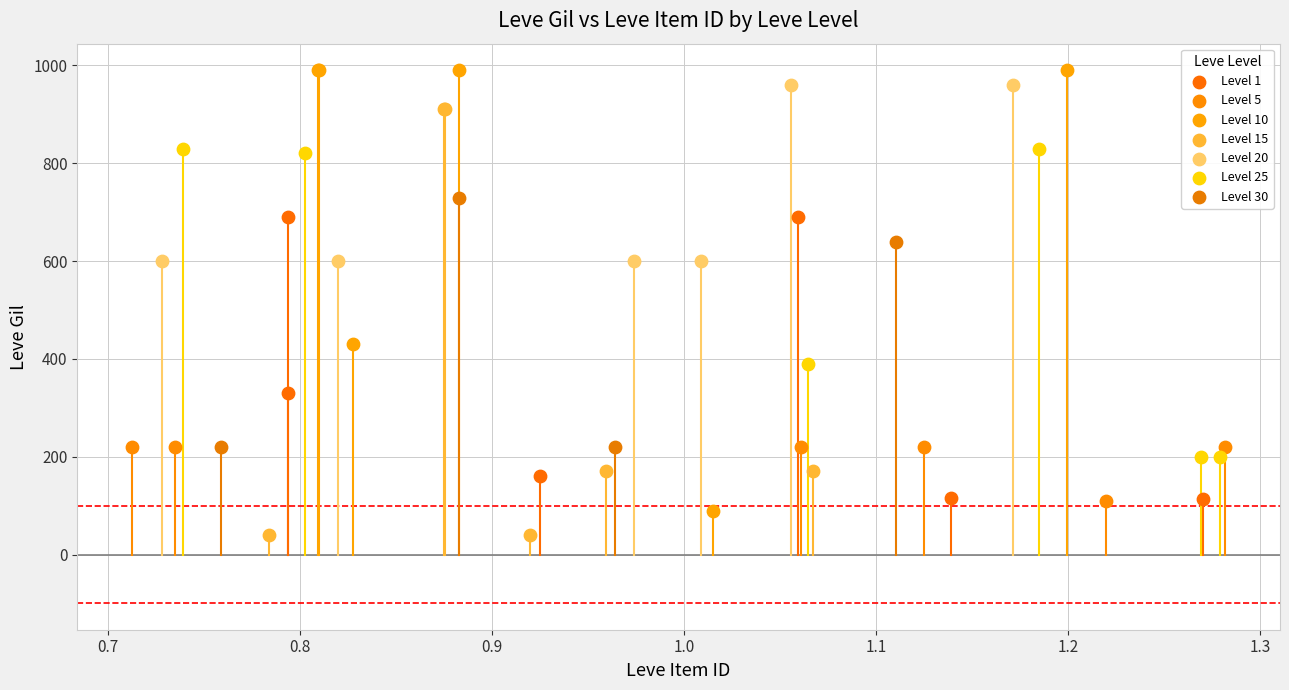

What are all the series names shown in the legend?

Level 1, Level 5, Level 10, Level 15, Level 20, Level 25, Level 30